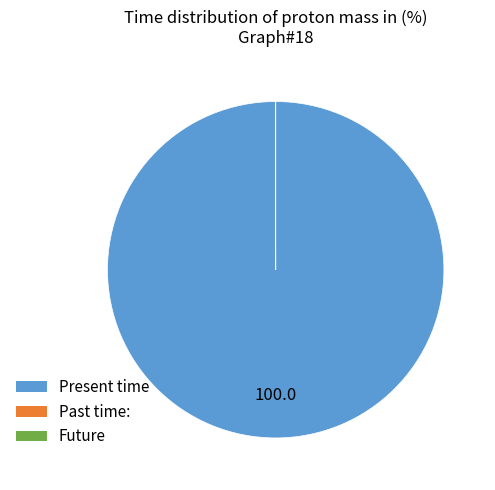

Is there any slice that represents more than half of the pie?

Yes